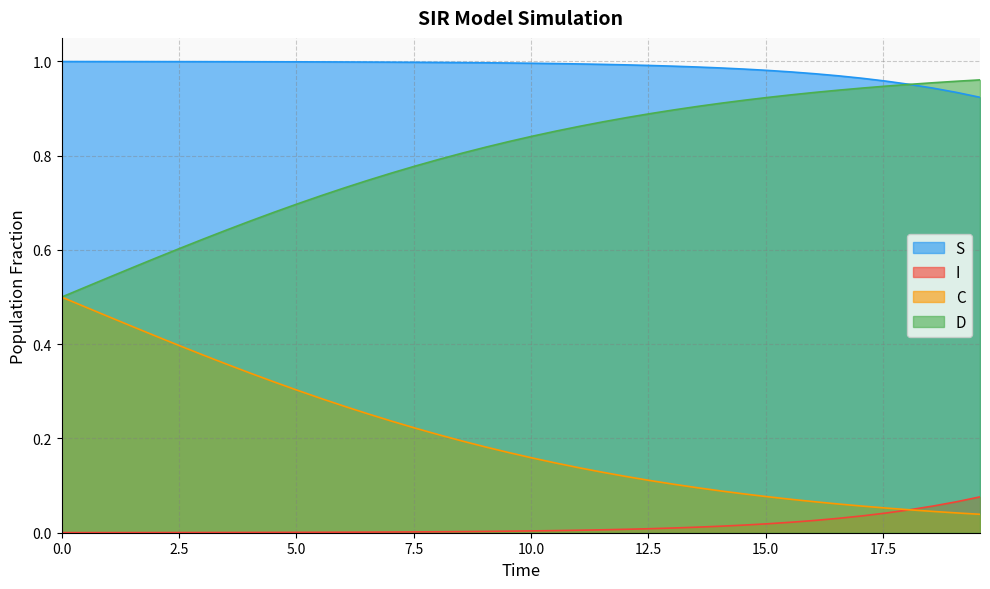

Reading left to right, list all the values displayed in this chart.

S: 0.0=1.0	0.5016722408026756=1.0	1.0033444816053512=1.0	1.5050167224080266=1.0	2.0066889632107023=1.0	2.508361204013378=1.0	3.0100334448160533=1.0	3.511705685618729=1.0	4.013377926421405=1.0	4.51505016722408=1.0	5.016722408026756=1.0	5.518394648829432=1.0	6.020066889632107=1.0	6.521739130434782=1.0	7.023411371237458=1.0	7.525083612040134=1.0	8.02675585284281=1.0	8.528428093645484=1.0	9.03010033444816=1.0	9.531772575250836=1.0	10.033444816053512=1.0	10.535117056856187=1.0	11.036789297658864=1.0	11.538461538461538=1.0	12.040133779264213=1.0	12.54180602006689=1.0	13.043478260869565=1.0	13.545150501672241=1.0	14.046822742474916=1.0	14.548494983277592=1.0	15.050167224080267=1.0	15.551839464882944=1.0	16.05351170568562=1.0	16.555183946488295=1.0	17.05685618729097=1.0	17.558528428093645=1.0	18.06020066889632=1.0	18.561872909698998=0.9	19.06354515050167=0.9	19.565217391304348=0.9
I: 0.0=0.0	0.5016722408026756=0.0	1.0033444816053512=0.0	1.5050167224080266=0.0	2.0066889632107023=0.0	2.508361204013378=0.0	3.0100334448160533=0.0	3.511705685618729=0.0	4.013377926421405=0.0	4.51505016722408=0.0	5.016722408026756=0.0	5.518394648829432=0.0	6.020066889632107=0.0	6.521739130434782=0.0	7.023411371237458=0.0	7.525083612040134=0.0	8.02675585284281=0.0	8.528428093645484=0.0	9.03010033444816=0.0	9.531772575250836=0.0	10.033444816053512=0.0	10.535117056856187=0.0	11.036789297658864=0.0	11.538461538461538=0.0	12.040133779264213=0.0	12.54180602006689=0.0	13.043478260869565=0.0	13.545150501672241=0.0	14.046822742474916=0.0	14.548494983277592=0.0	15.050167224080267=0.0	15.551839464882944=0.0	16.05351170568562=0.0	16.555183946488295=0.0	17.05685618729097=0.0	17.558528428093645=0.0	18.06020066889632=0.0	18.561872909698998=0.1	19.06354515050167=0.1	19.565217391304348=0.1
C: 0.0=0.5	0.5016722408026756=0.5	1.0033444816053512=0.5	1.5050167224080266=0.4	2.0066889632107023=0.4	2.508361204013378=0.4	3.0100334448160533=0.4	3.511705685618729=0.4	4.013377926421405=0.3	4.51505016722408=0.3	5.016722408026756=0.3	5.518394648829432=0.3	6.020066889632107=0.3	6.521739130434782=0.3	7.023411371237458=0.2	7.525083612040134=0.2	8.02675585284281=0.2	8.528428093645484=0.2	9.03010033444816=0.2	9.531772575250836=0.2	10.033444816053512=0.2	10.535117056856187=0.1	11.036789297658864=0.1	11.538461538461538=0.1	12.040133779264213=0.1	12.54180602006689=0.1	13.043478260869565=0.1	13.545150501672241=0.1	14.046822742474916=0.1	14.548494983277592=0.1	15.050167224080267=0.1	15.551839464882944=0.1	16.05351170568562=0.1	16.555183946488295=0.1	17.05685618729097=0.1	17.558528428093645=0.1	18.06020066889632=0.0	18.561872909698998=0.0	19.06354515050167=0.0	19.565217391304348=0.0
D: 0.0=0.5	0.5016722408026756=0.5	1.0033444816053512=0.5	1.5050167224080266=0.6	2.0066889632107023=0.6	2.508361204013378=0.6	3.0100334448160533=0.6	3.511705685618729=0.6	4.013377926421405=0.7	4.51505016722408=0.7	5.016722408026756=0.7	5.518394648829432=0.7	6.020066889632107=0.7	6.521739130434782=0.7	7.023411371237458=0.8	7.525083612040134=0.8	8.02675585284281=0.8	8.528428093645484=0.8	9.03010033444816=0.8	9.531772575250836=0.8	10.033444816053512=0.8	10.535117056856187=0.9	11.036789297658864=0.9	11.538461538461538=0.9	12.040133779264213=0.9	12.54180602006689=0.9	13.043478260869565=0.9	13.545150501672241=0.9	14.046822742474916=0.9	14.548494983277592=0.9	15.050167224080267=0.9	15.551839464882944=0.9	16.05351170568562=0.9	16.555183946488295=0.9	17.05685618729097=0.9	17.558528428093645=0.9	18.06020066889632=1.0	18.561872909698998=1.0	19.06354515050167=1.0	19.565217391304348=1.0